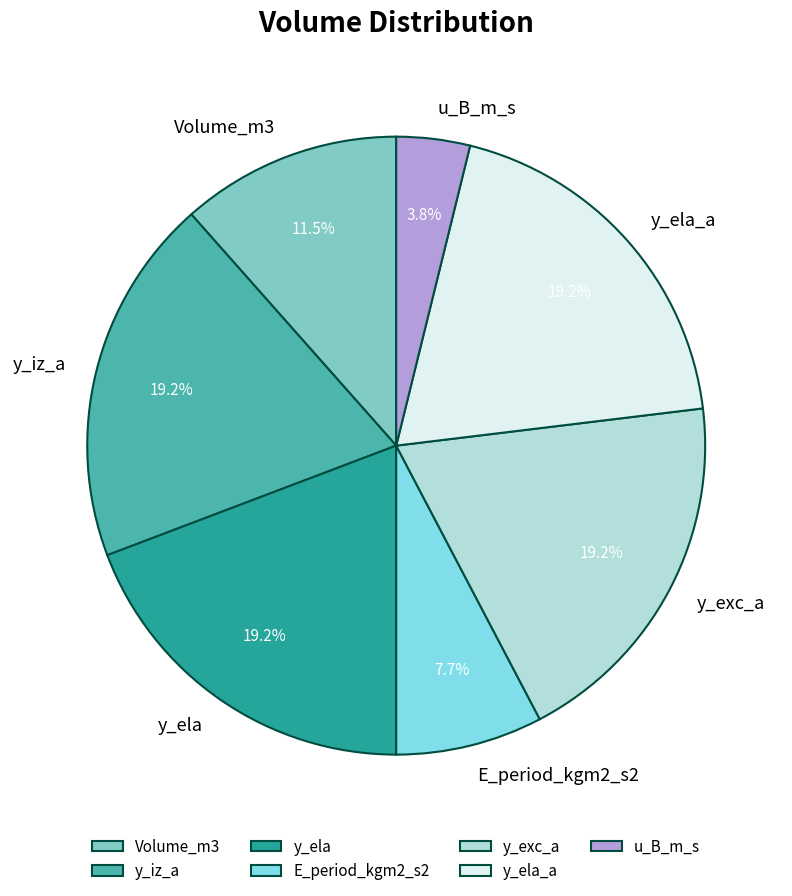

Does y_exc_a represent more than half of the total?

No